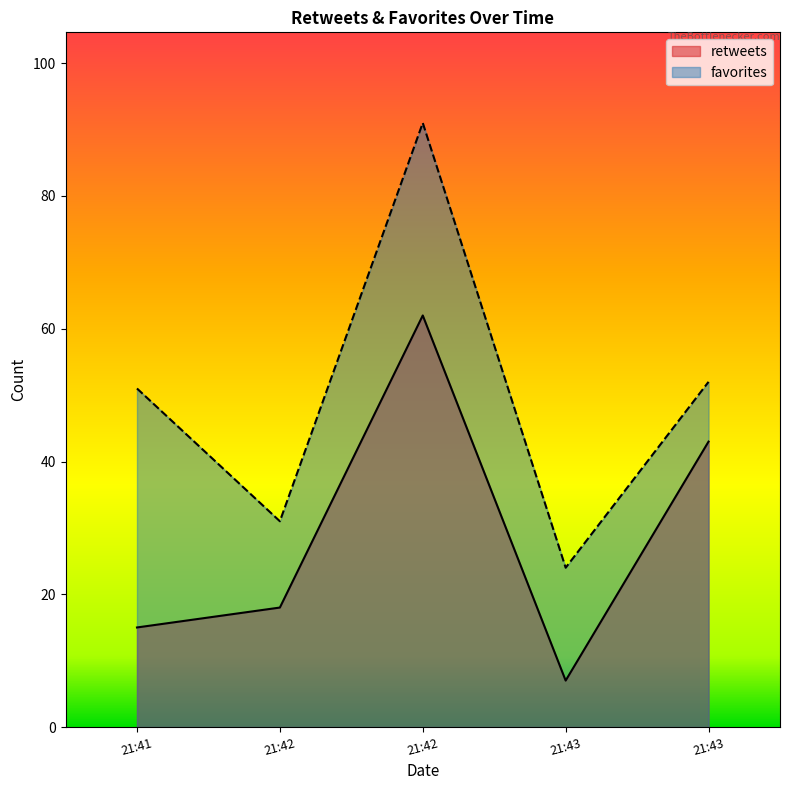

What are all the series names shown in the legend?

retweets, favorites